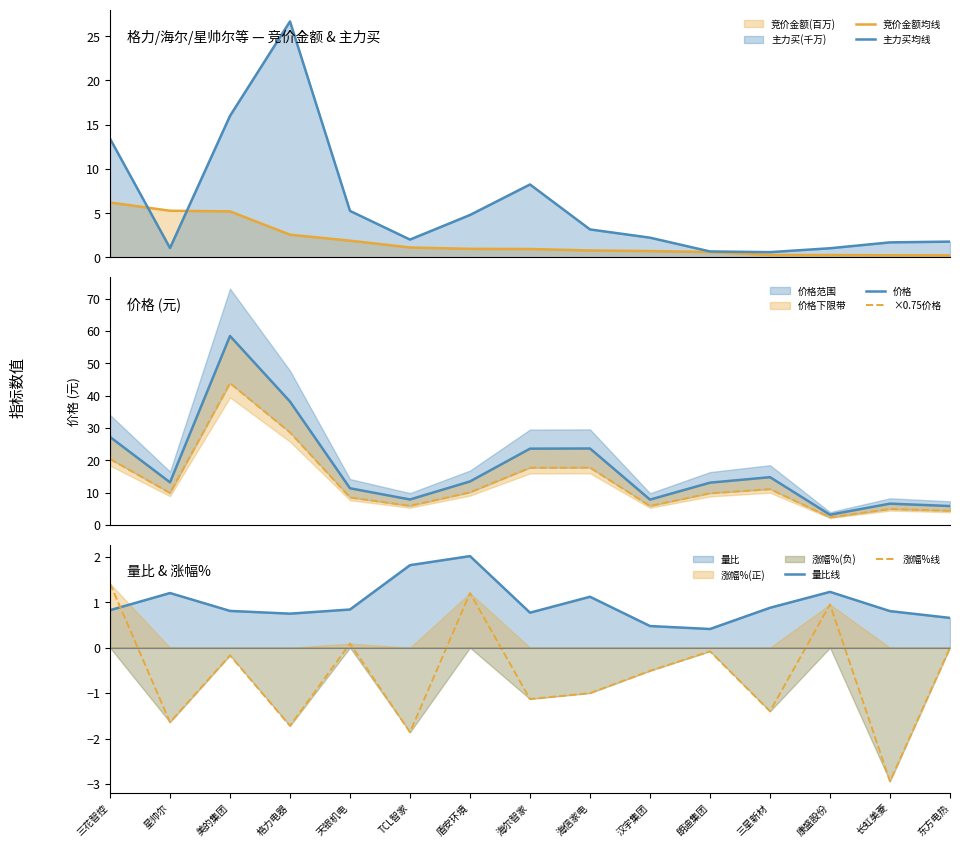

What position from the right is 天银机电?

11